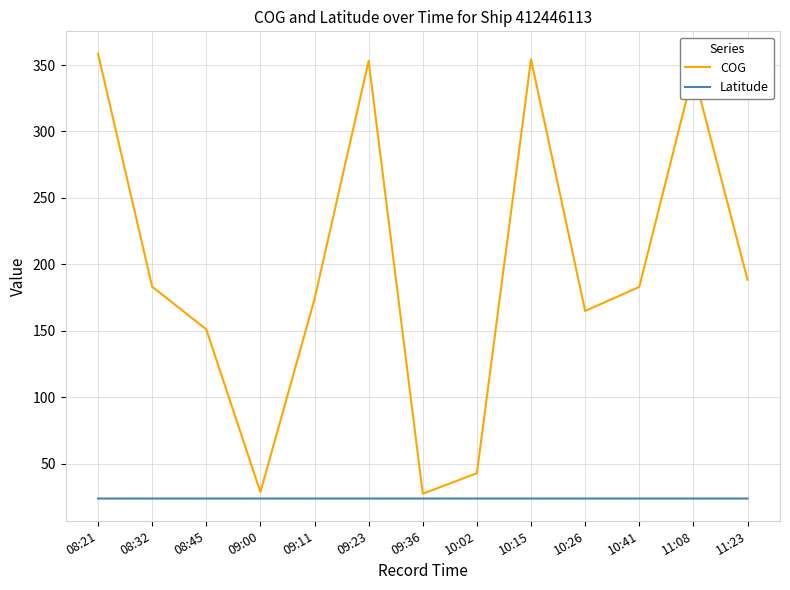

What is the average value of the Latitude series?

23.8